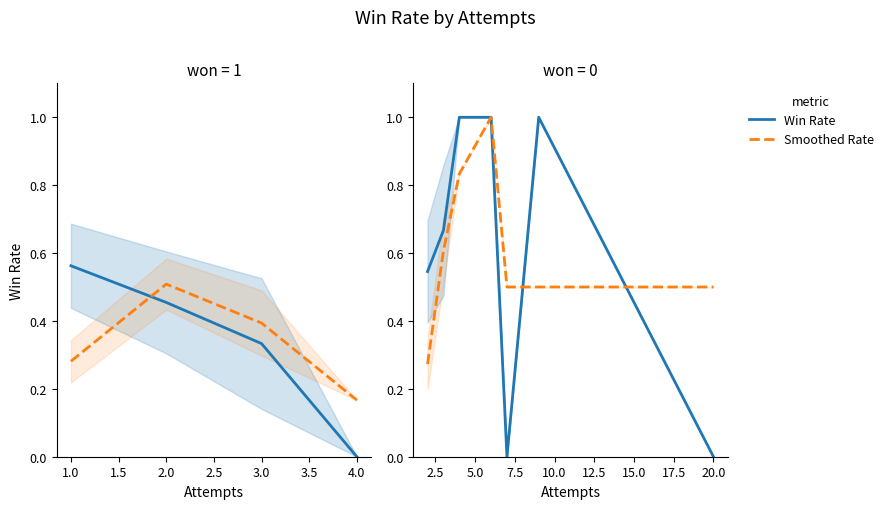

What is the sum of all Smoothed Rate values?

4.2